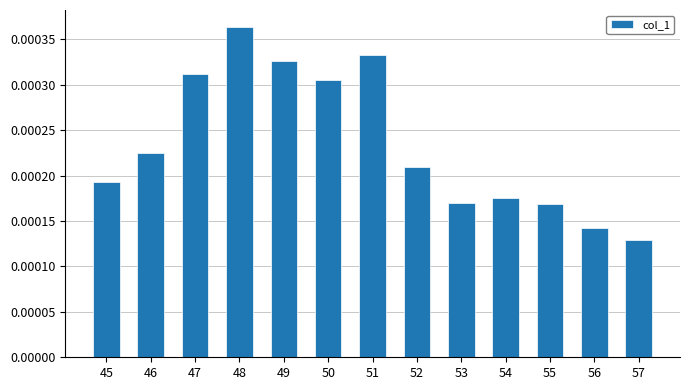

Which label corresponds to the smallest value in the chart?

57